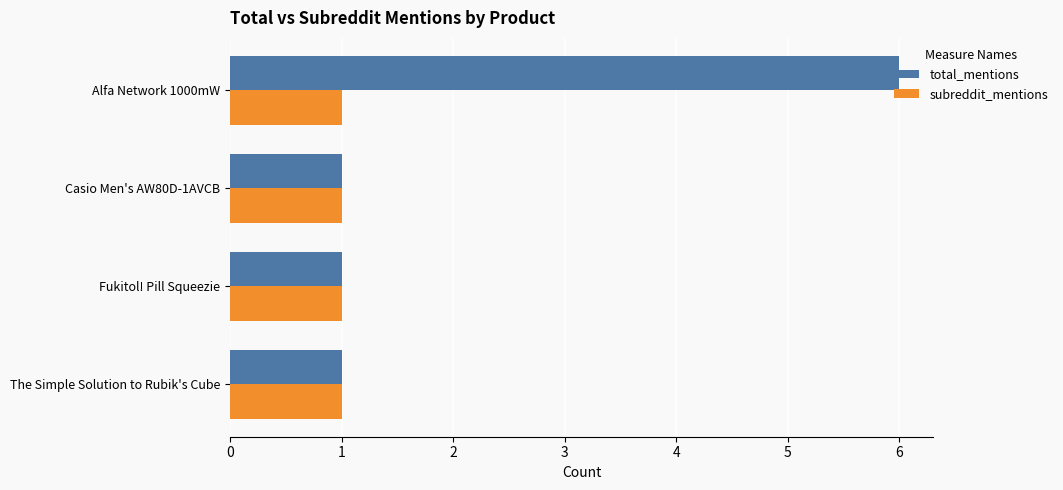

What is the sum of all subreddit_mentions values?

4